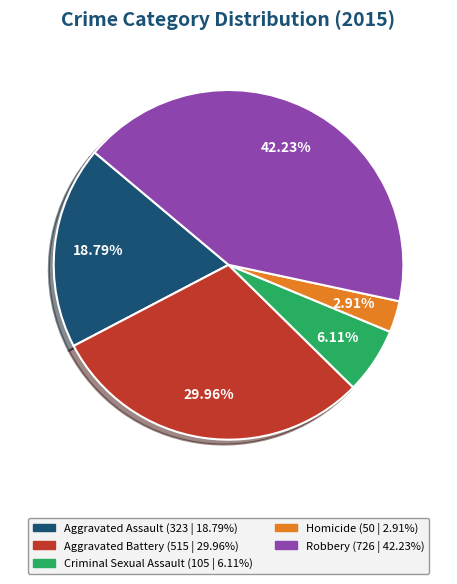

True or false: Aggravated Battery accounts for 30% of the total.

True